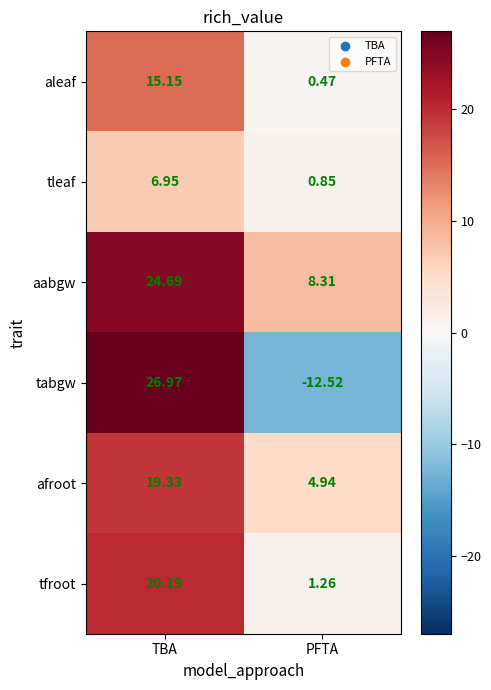

What is the total value across all series at PFTA?

3.3